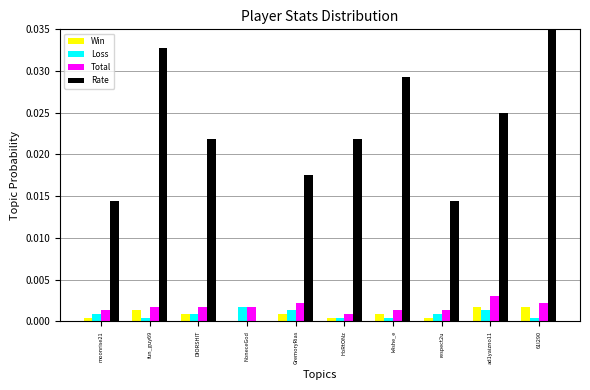

How many groups of bars are there?

10